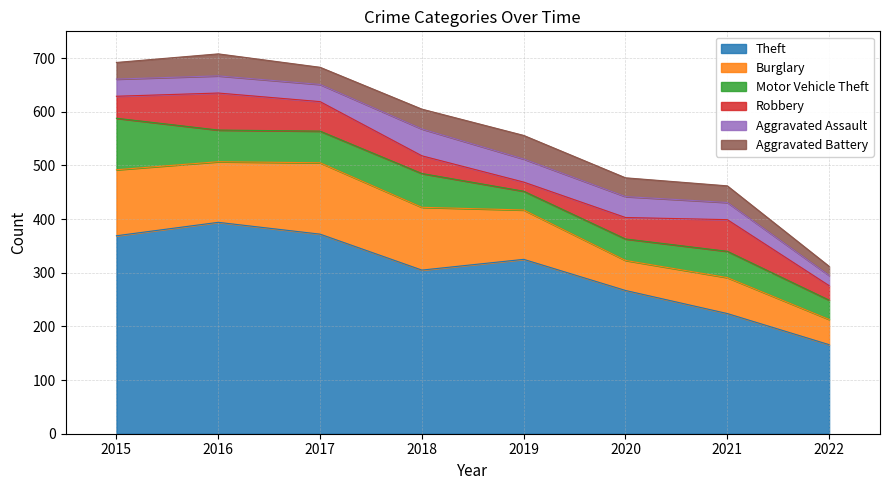

Where is the first local maximum for Aggravated Assault?

2018